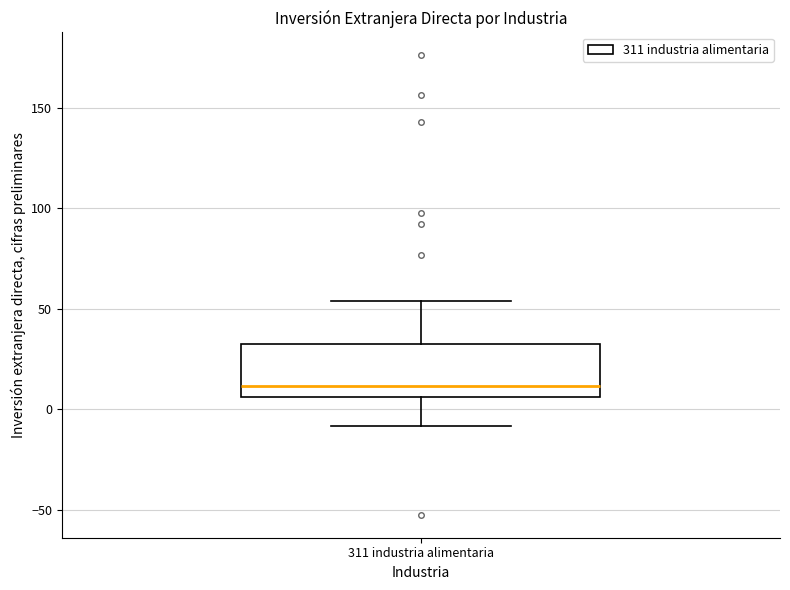

Transcribe this box plot: give where the median line is, the range the box spans, and where the two whiskers end, as read against the y-axis. The values are not printed on the chart, so give them approximately, as read against the axis.

median 10, box 5 to 35, whiskers -10 to 55